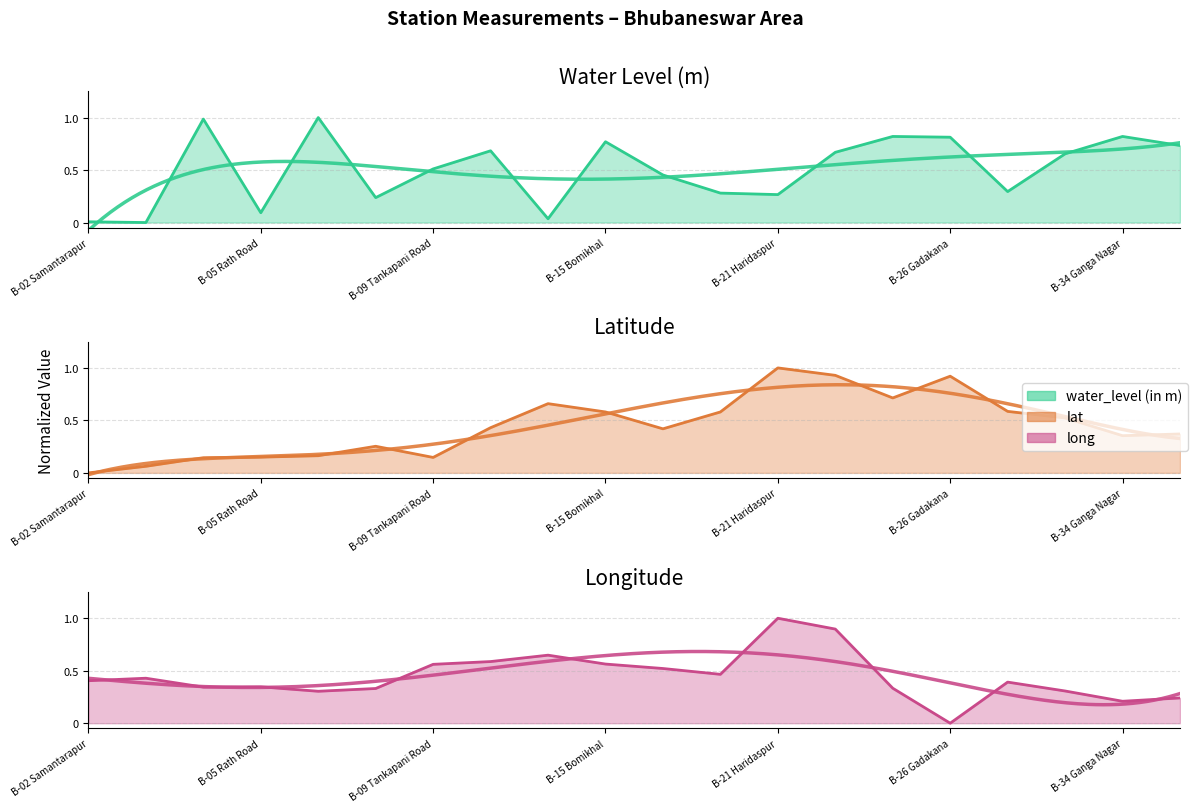

What is the sum of all lat values?

9.0